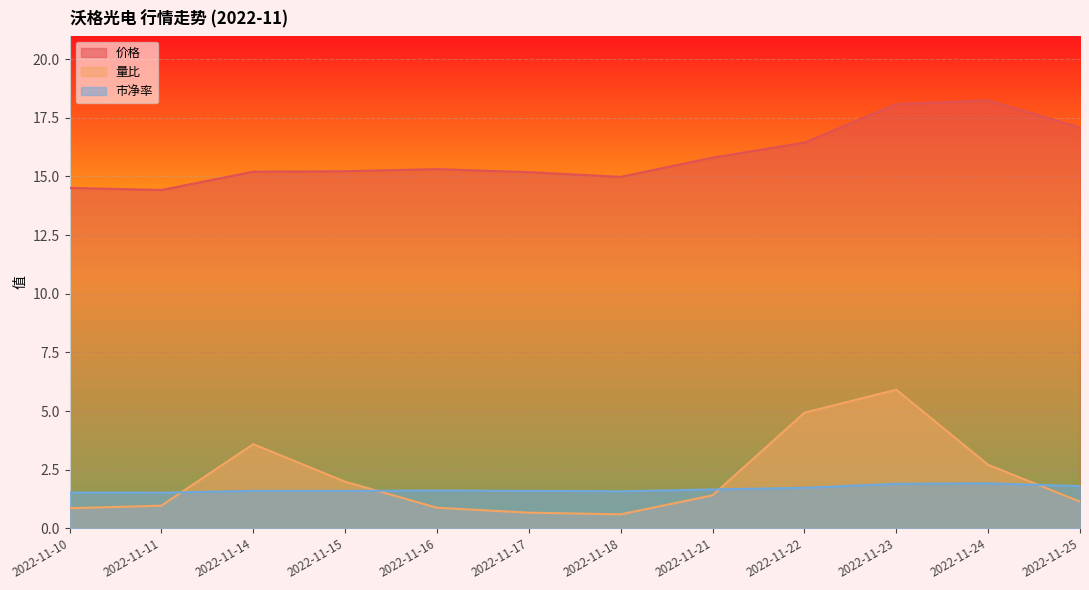

At which category does 市净率 reach its first local peak?

2022-11-16